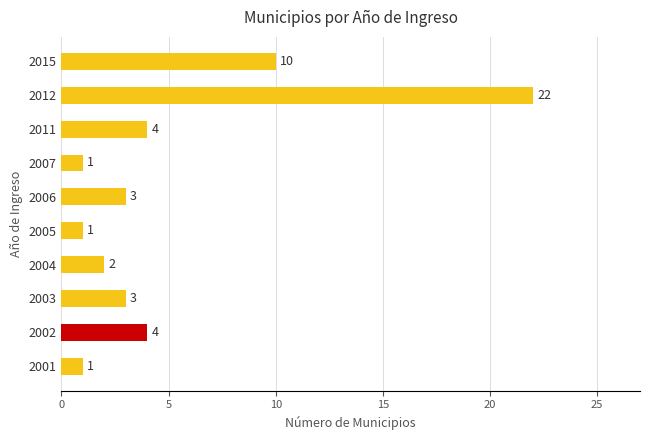

Which has a higher value, 2004 or 2001?

2004